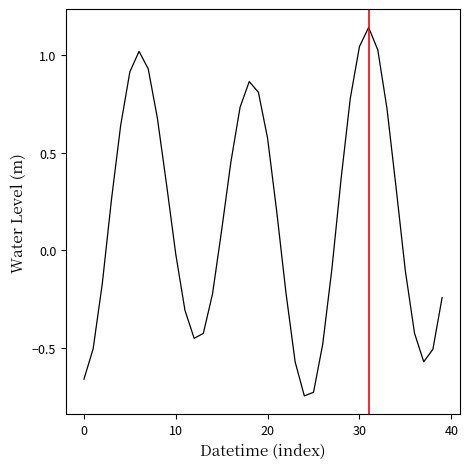

What is the difference between the maximum and minimum values?

1.9